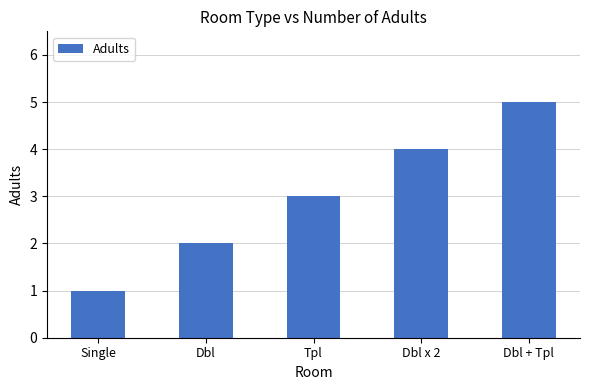

How many series are shown in this chart?

1